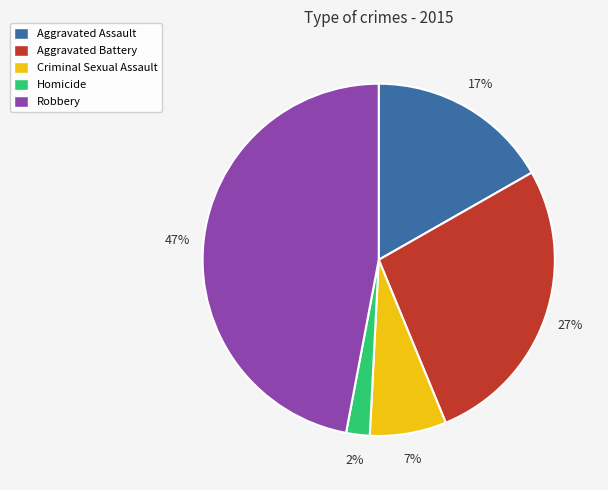

How many slices are in this pie chart?

5